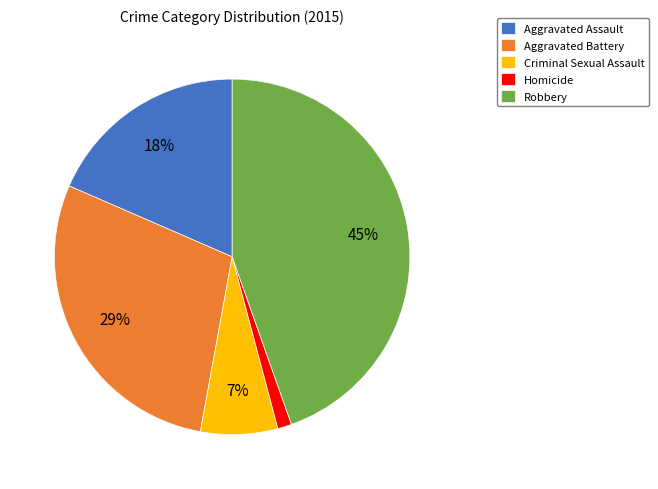

How many segments does this pie chart have?

5